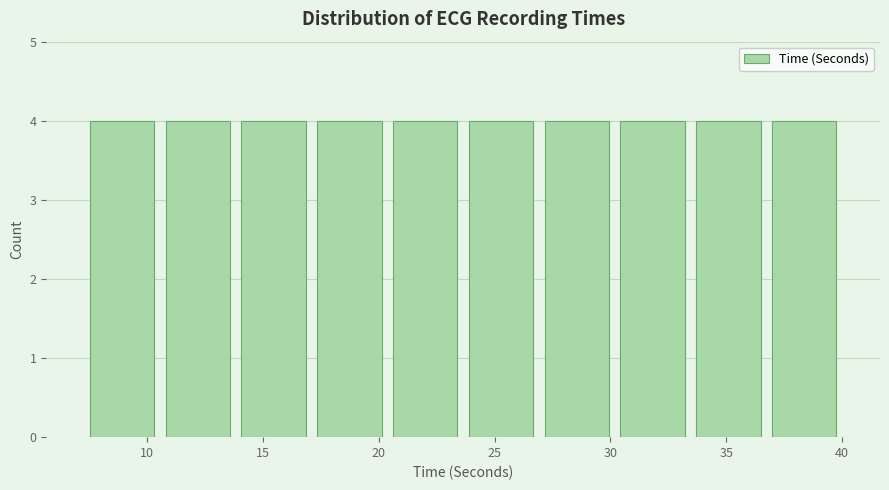

How tall is the bar that spans 17.0 to 20.5 on the x-axis? Neither the bar edges nor the heights are printed on the chart, so give them approximately, as read against the axes.

4